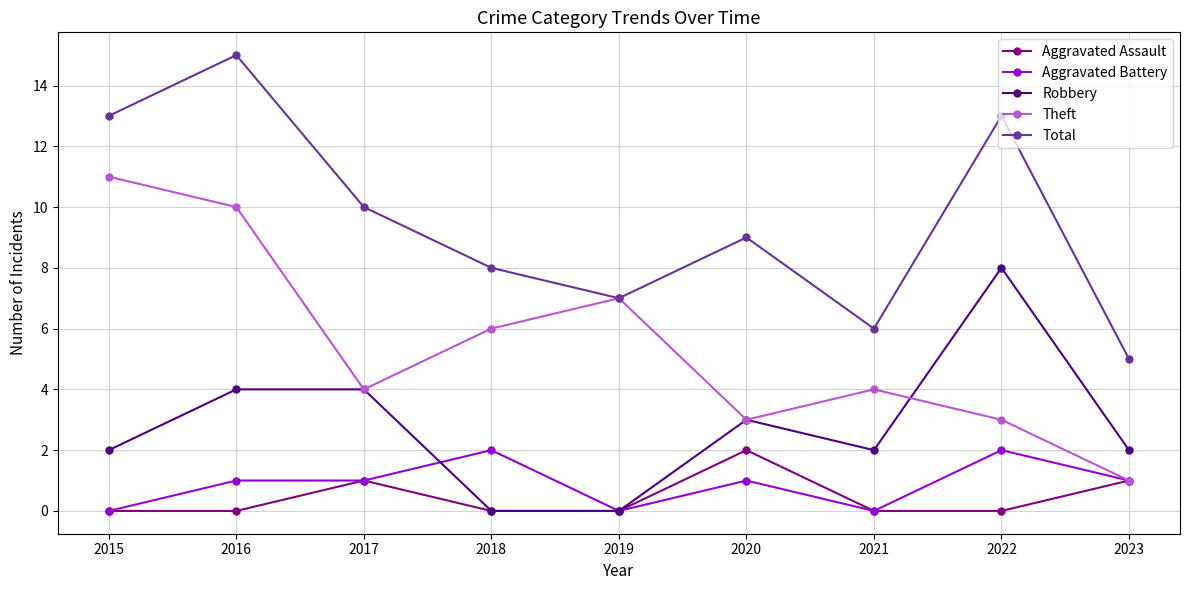

True or false: Aggravated Battery has more than 0 interior local peaks.

True